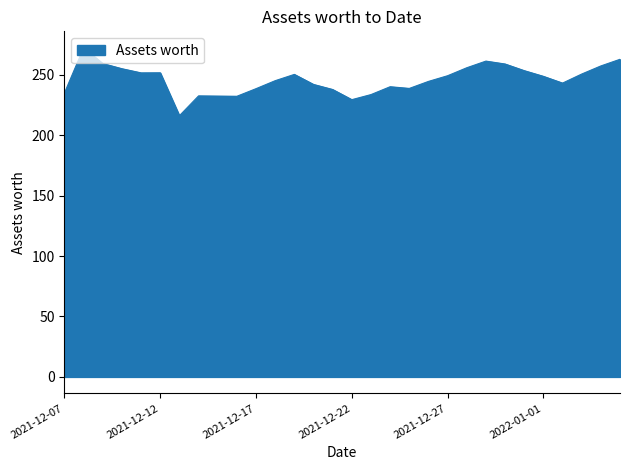

Count the number of values greater than 248.

15